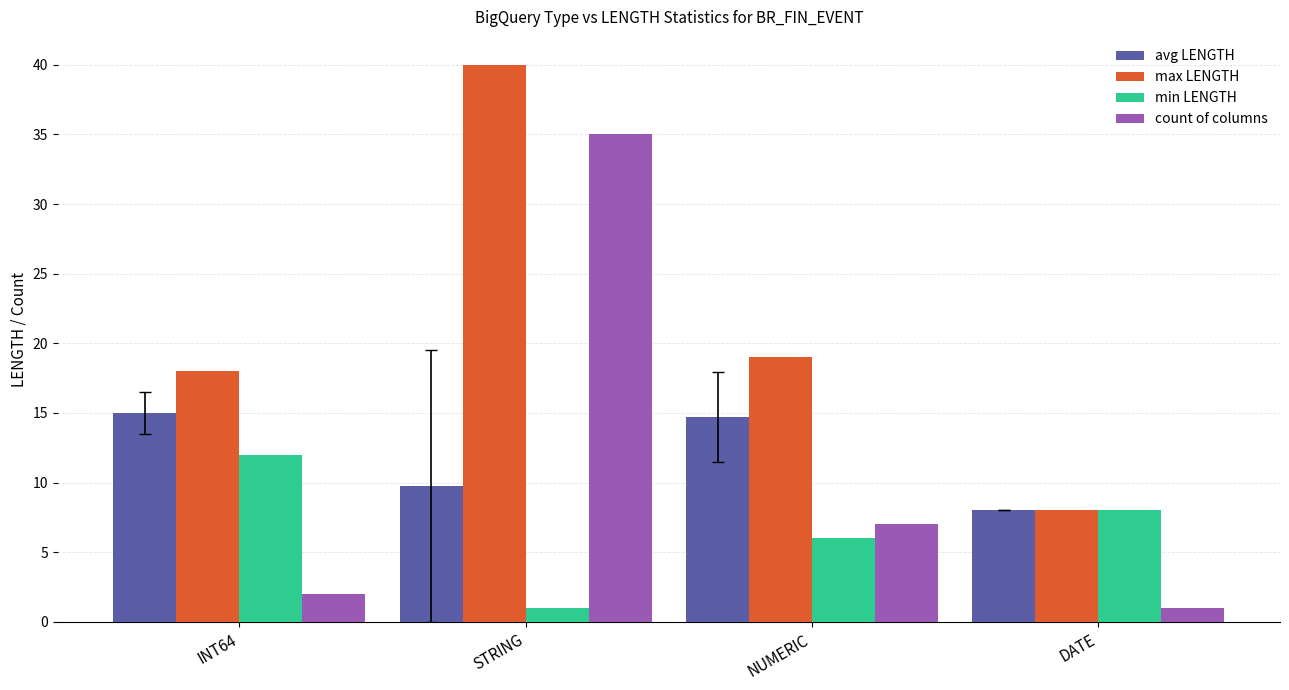

What is the spread (max minus min) of values at STRING?

39.0